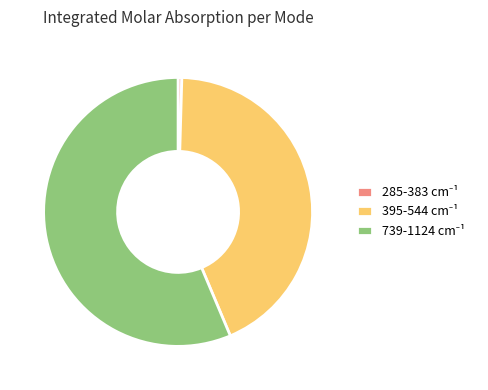

Is there a majority slice in this chart?

Yes